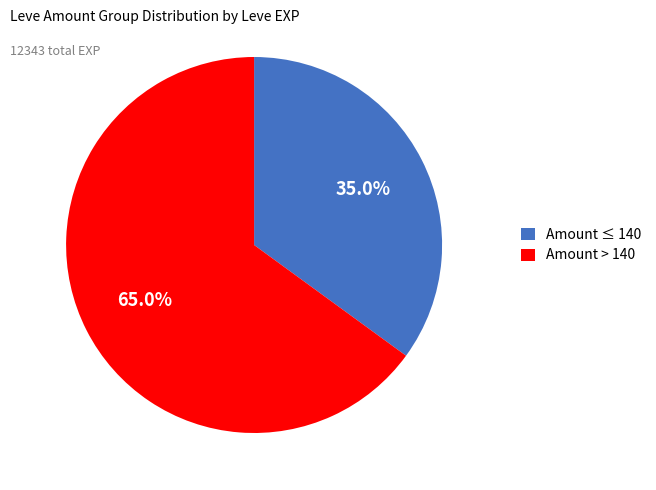

Does any single category account for the majority?

Yes